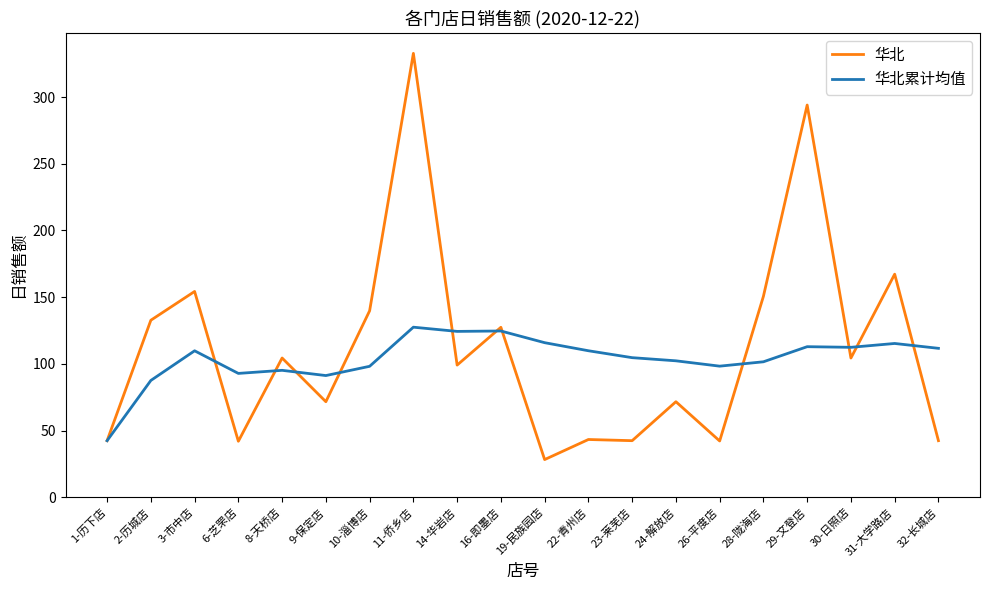

What is the greatest value displayed?

332.7